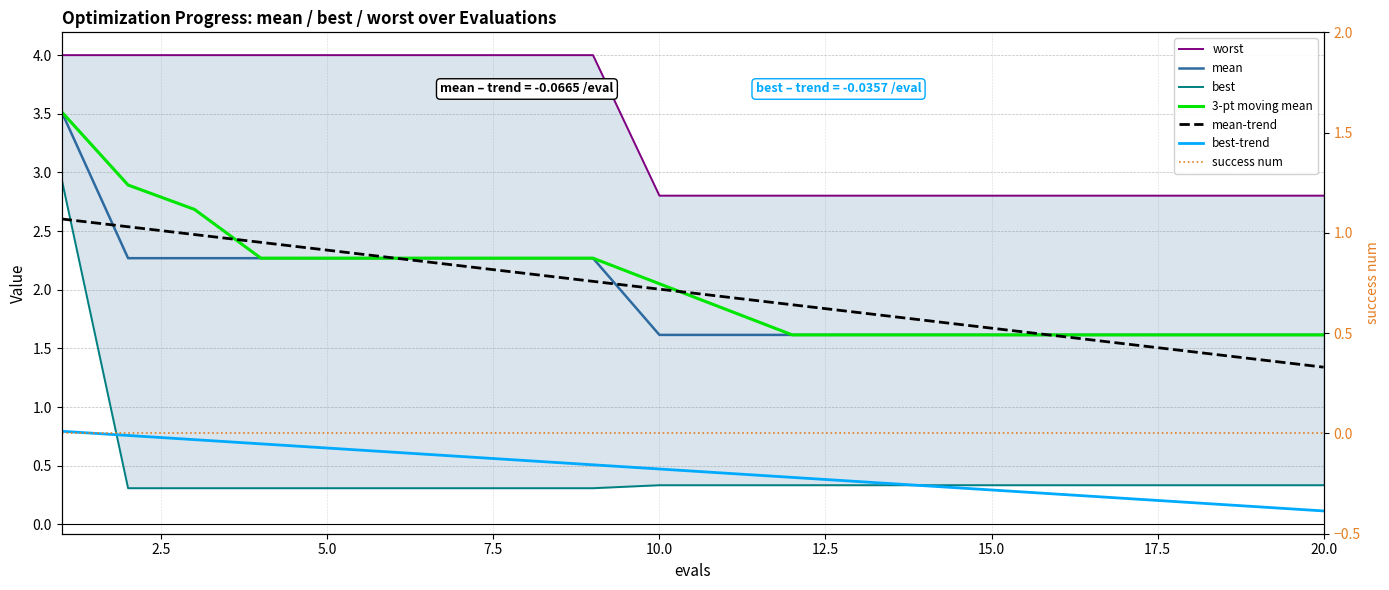

True or false: best and worst cross at least once.

False